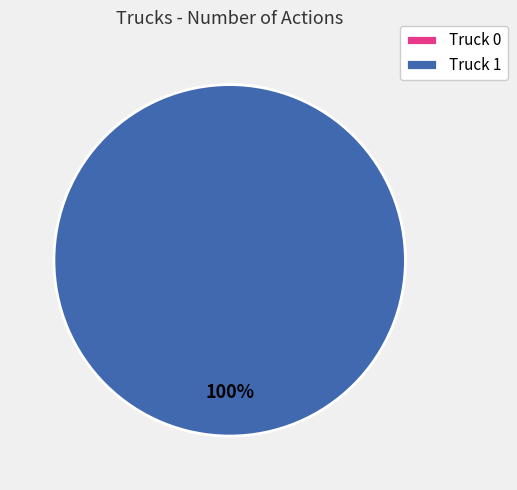

What is the majority slice?

Truck 1